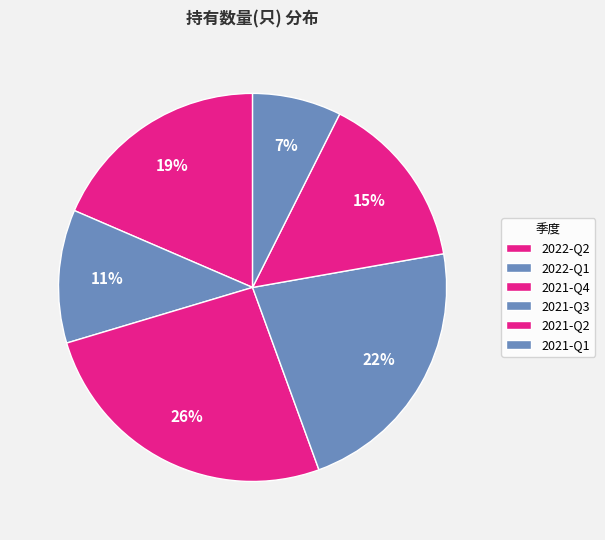

To the nearest percent, what is the difference between the 2021-Q4 and 2022-Q1 slice percentages?

15%